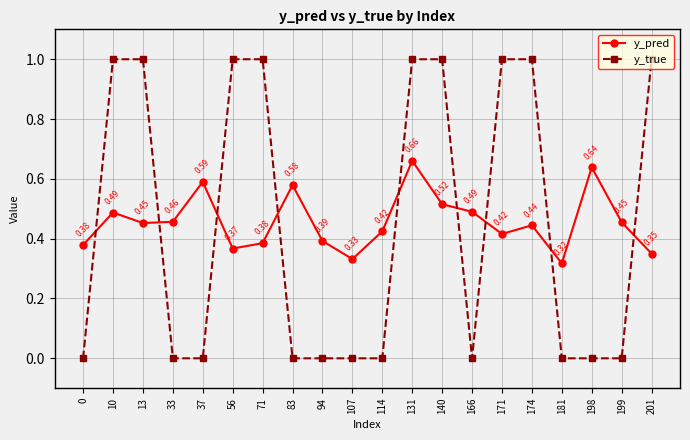

List the series in order of their peak value, lowest first.

y_pred, y_true